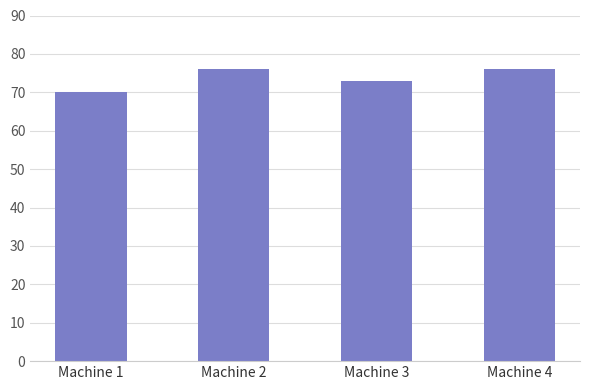

What is the change in value from Machine 1 to Machine 4?

+6